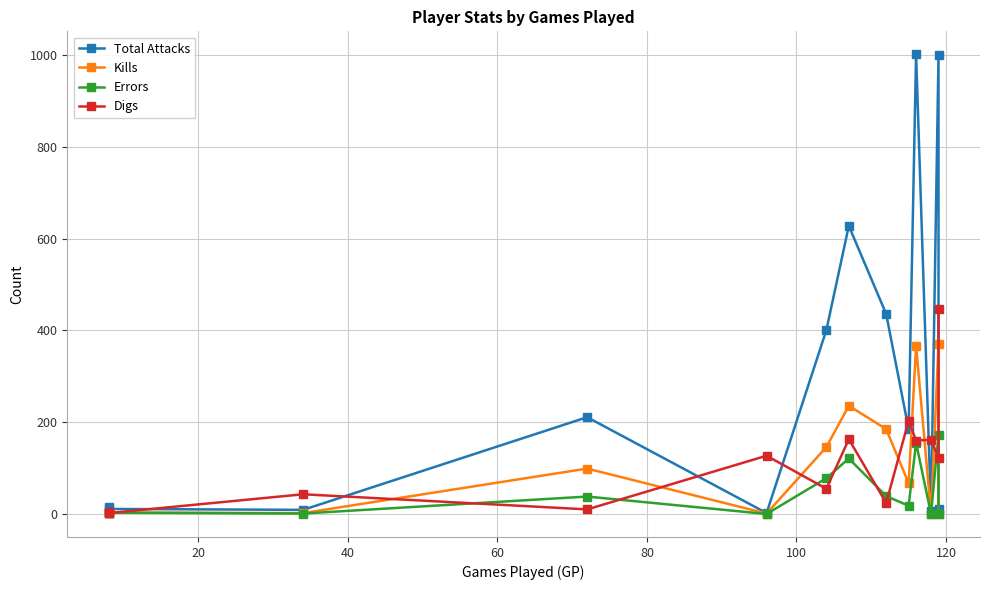

True or false: Errors has a value of 2 at 0.

False